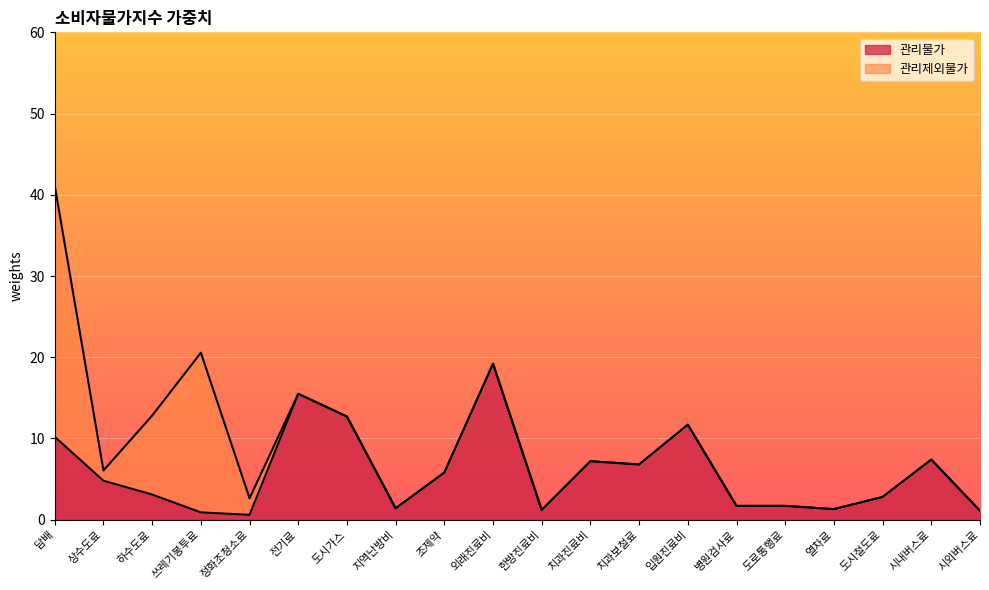

What is the sum of all values?

117.1